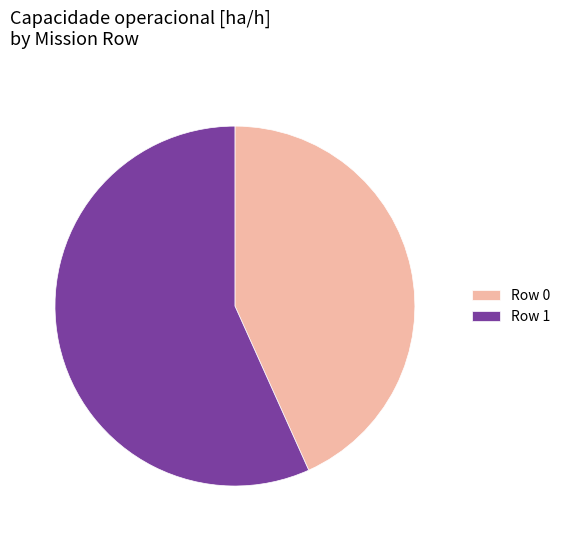

Rank the categories by value from lowest to highest.

Row 0, Row 1